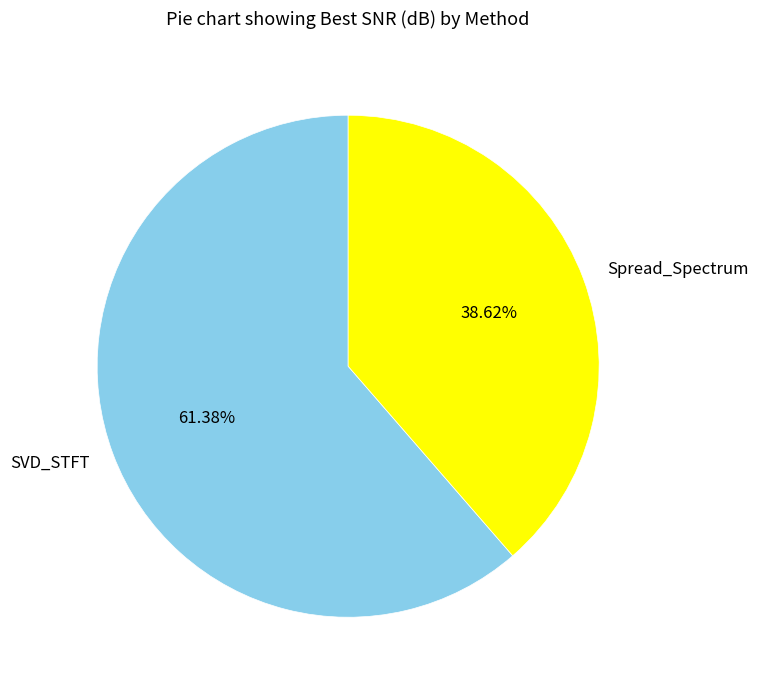

Which has a higher value, Spread_Spectrum or SVD_STFT?

SVD_STFT